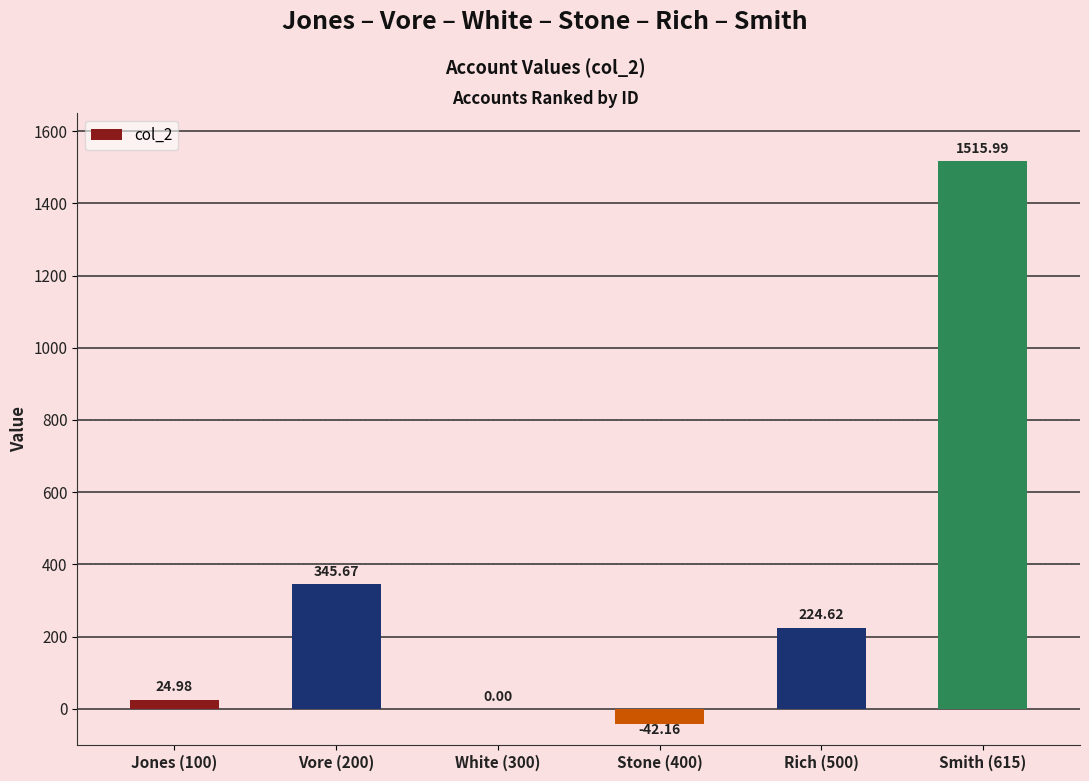

What is the change in value from Vore (200) to Stone (400)?

-387.8